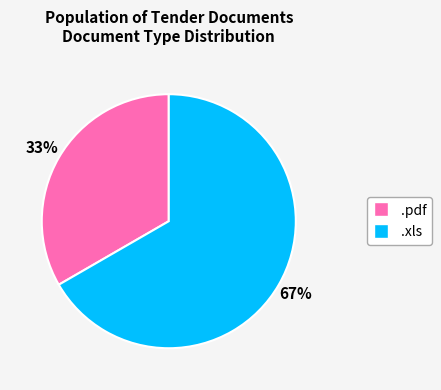

Is it true that .pdf is 19% of the pie?

False